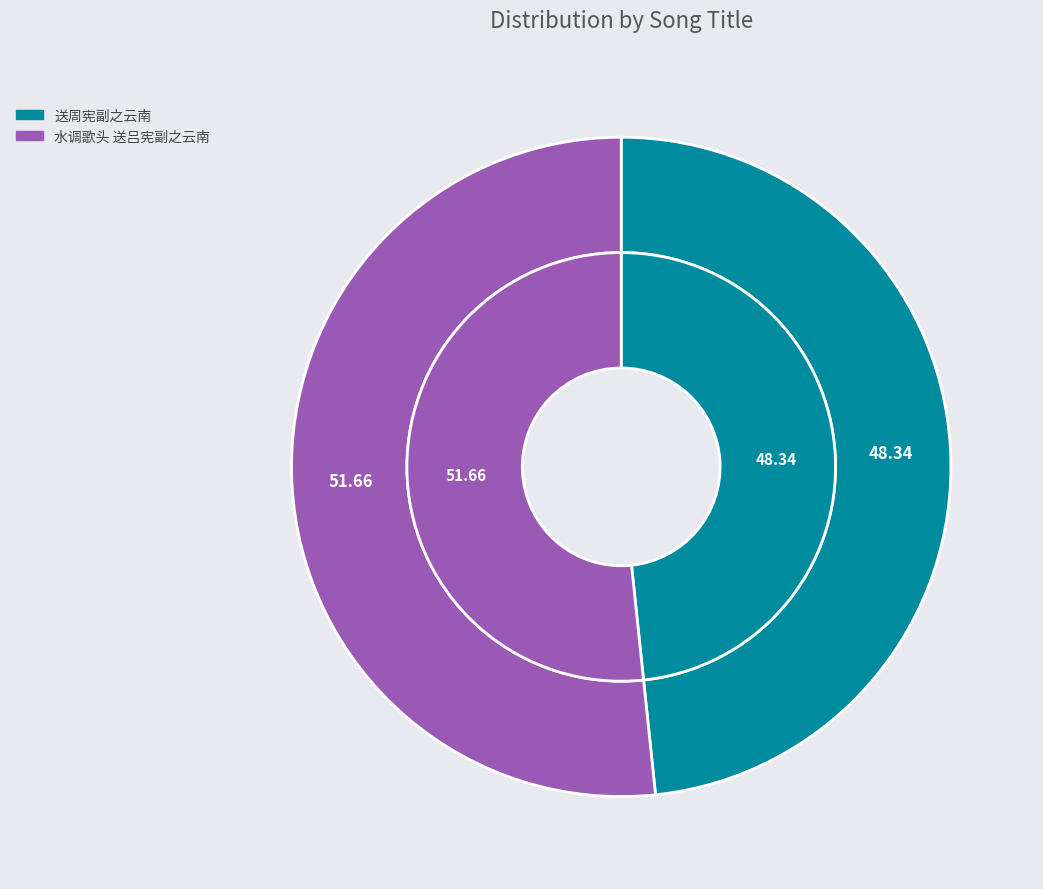

How many slices are in this pie chart?

2